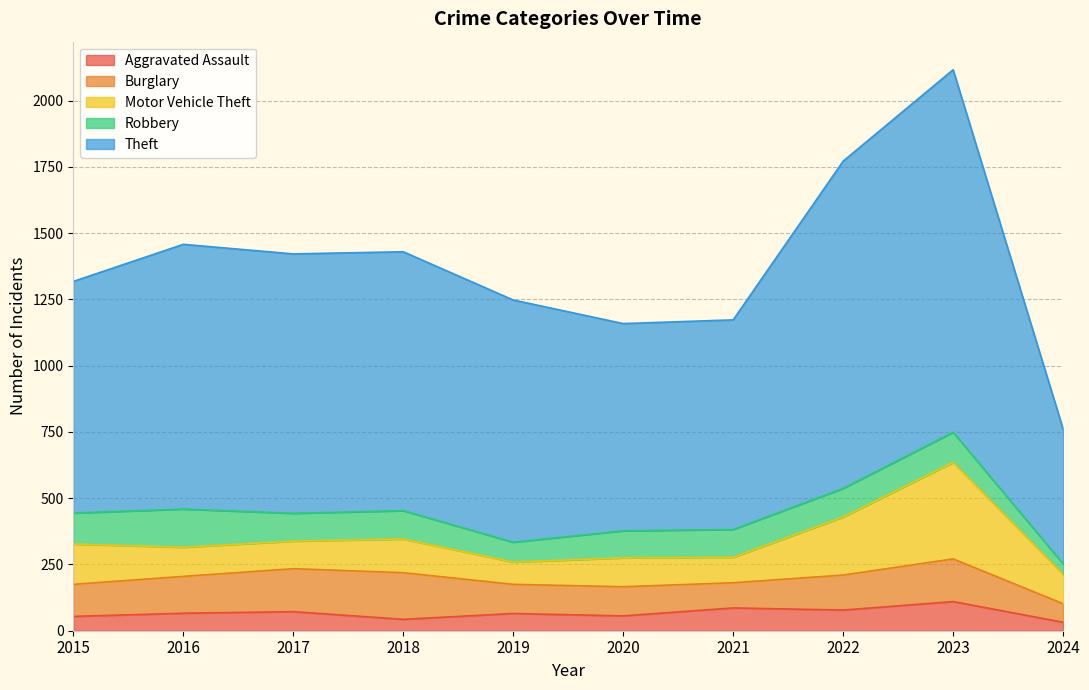

The Motor Vehicle Theft series shows 70 at 2020. True or false?

False